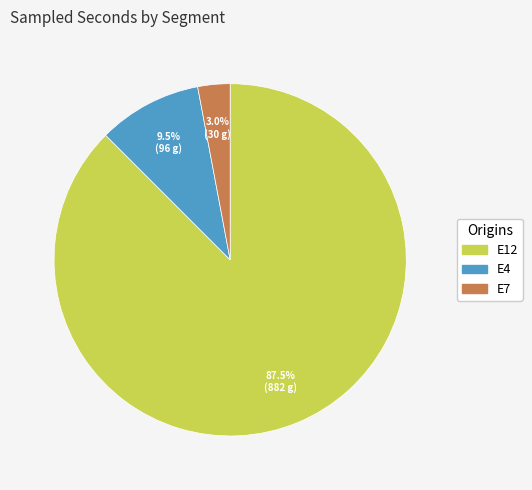

Rank the categories by value from lowest to highest.

E7, E4, E12